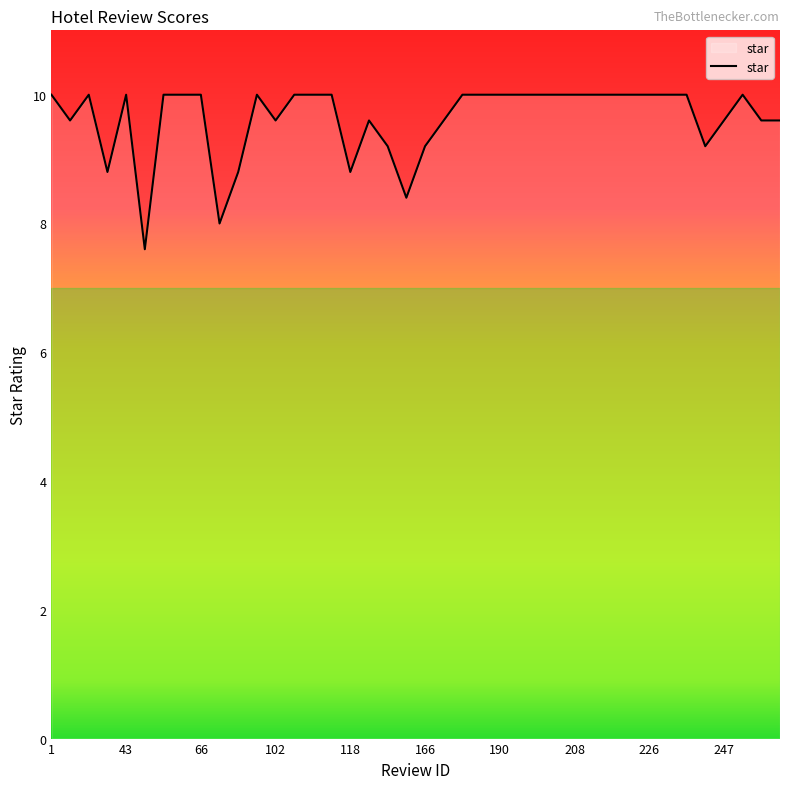

What is the greatest value displayed?

10.0